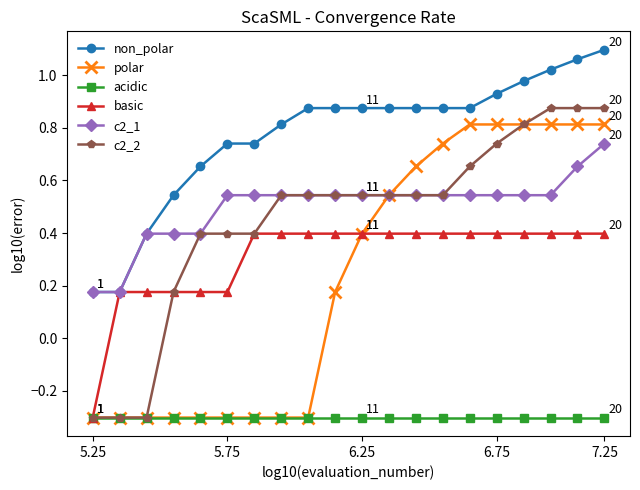

At how many categories does at least one series exceed 0?

20